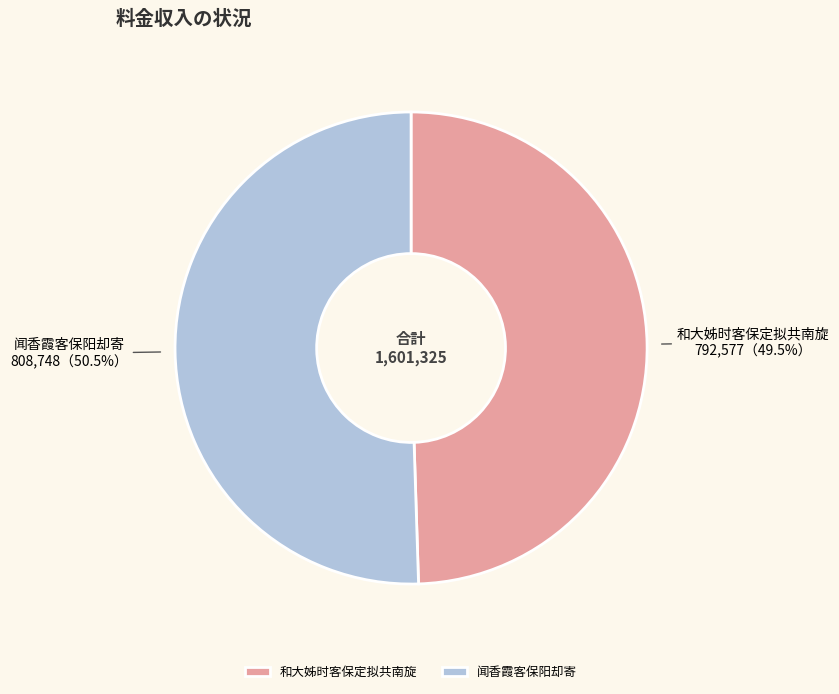

What is the ratio of the value at 和大姊时客保定拟共南旋 to the value at 闻香霞客保阳却寄?

1.0